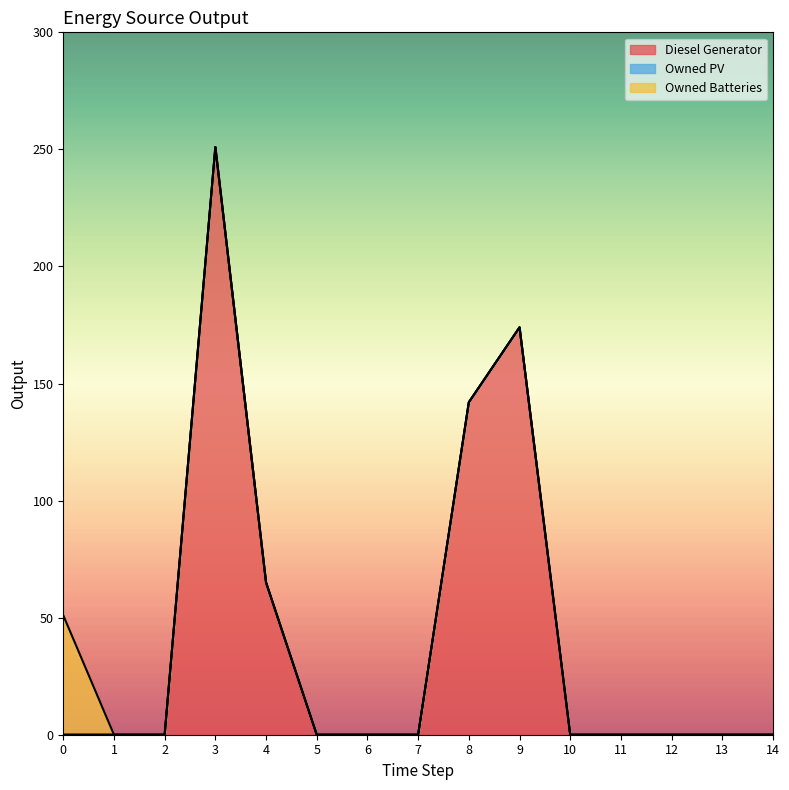

What is the average value of the Diesel Generator series?

42